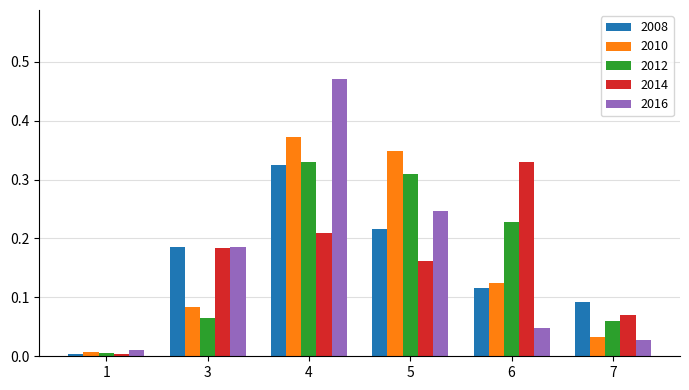

List the labels in order of 2010 value, largest first.

4, 5, 6, 3, 7, 1